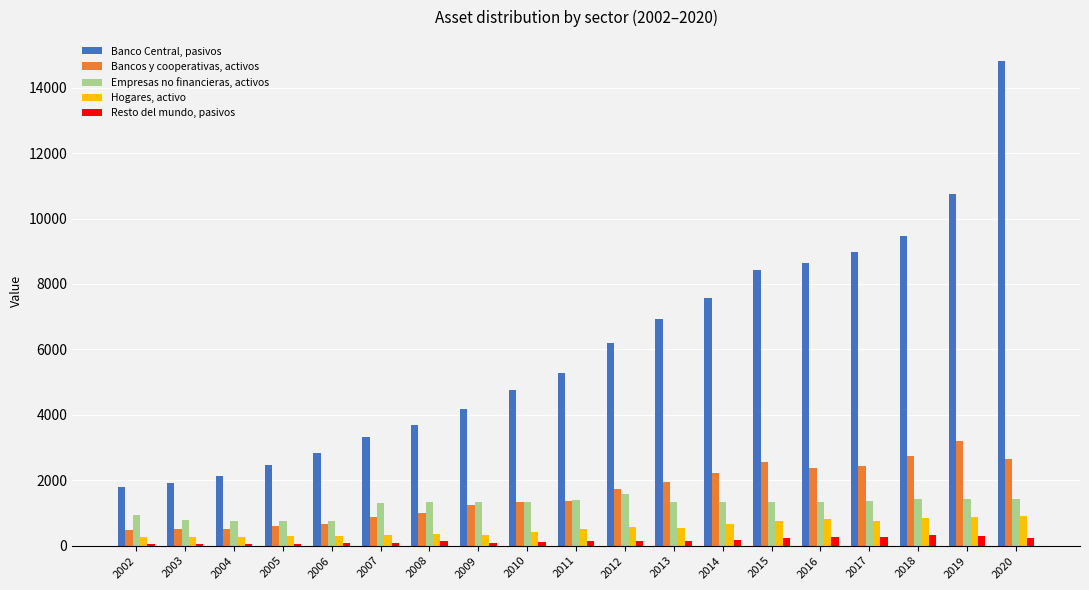

What are all the series names shown in the legend?

Banco Central, pasivos, Bancos y cooperativas, activos, Empresas no financieras, activos, Hogares, activo, Resto del mundo, pasivos